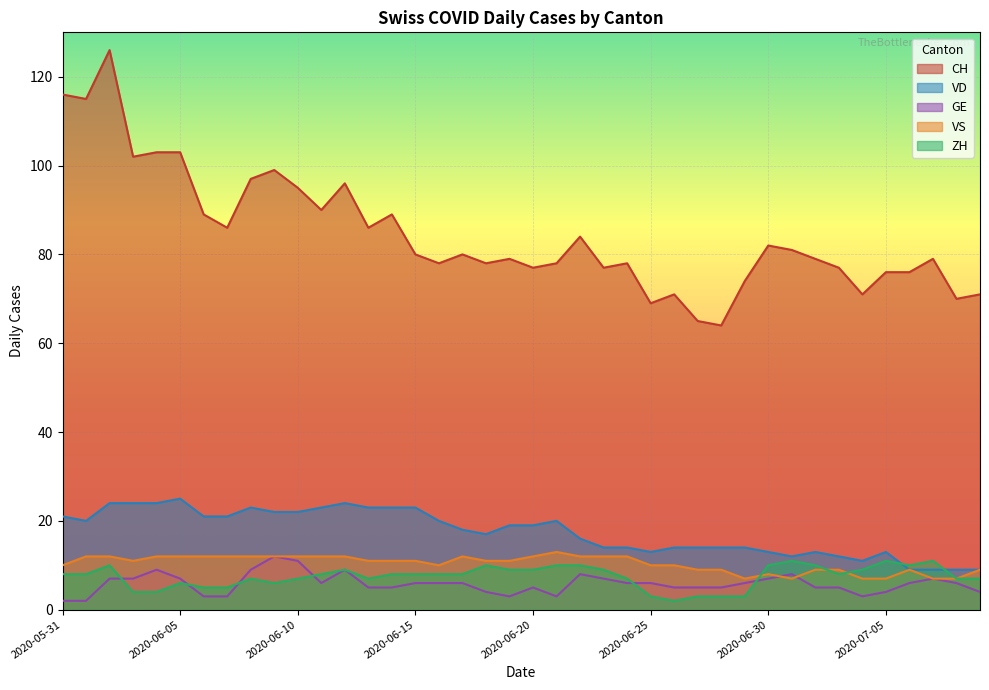

At which label is VS closest to 10?

2020-05-31